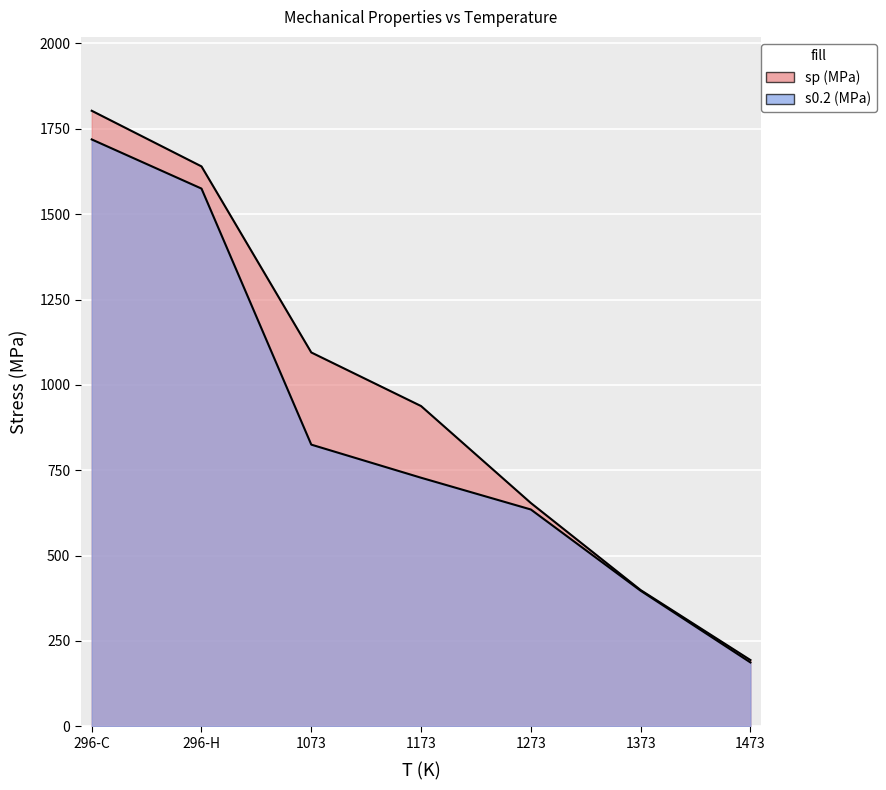

How many distinct data groups are displayed?

2